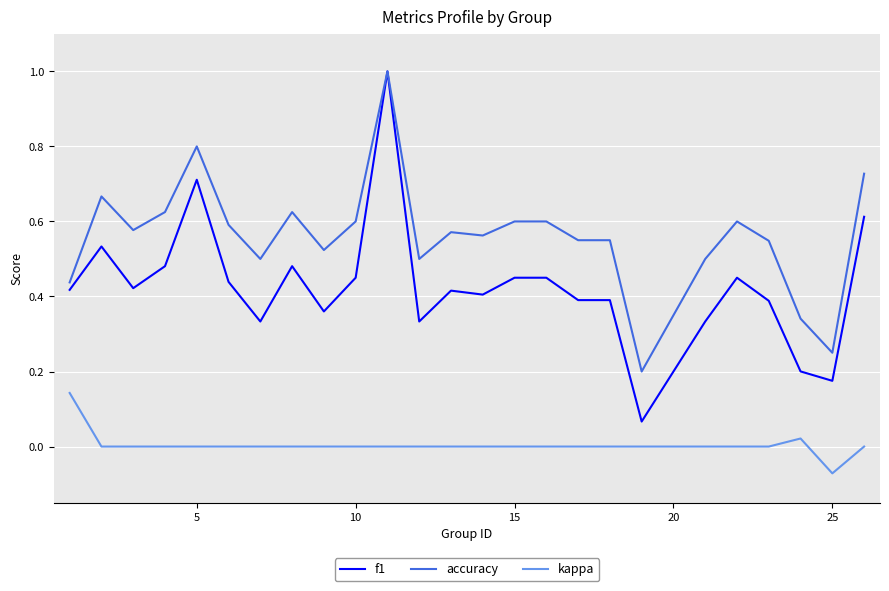

List the series in order of their overall mean, highest first.

accuracy, f1, kappa